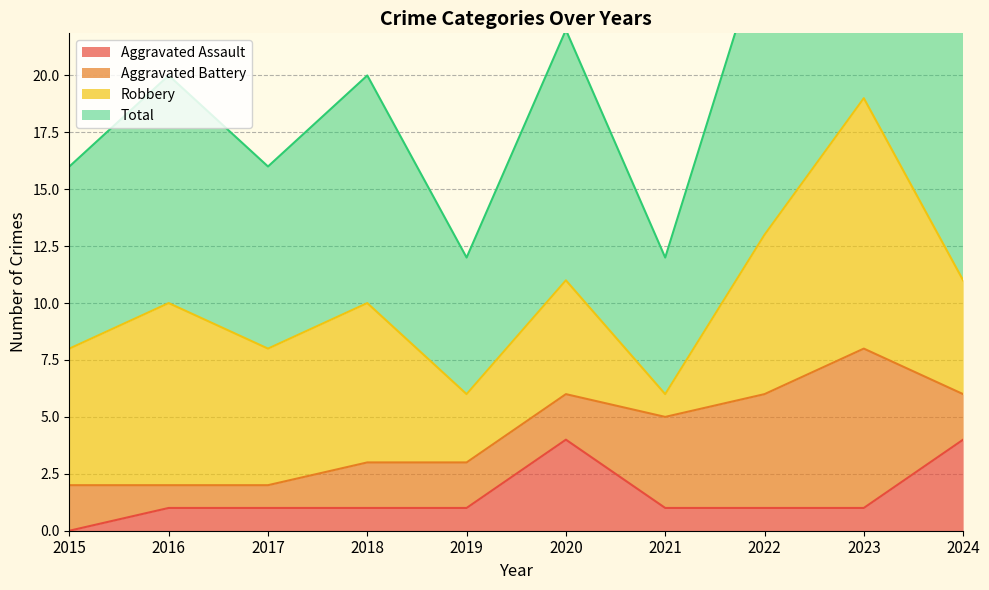

How many data points in Aggravated Assault are above 1?

2